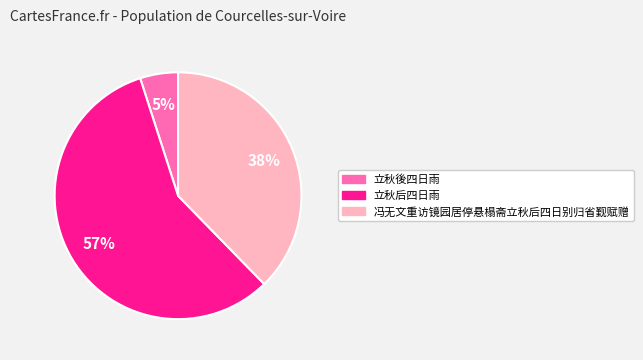

Is 立秋後四日雨 the majority of the pie?

No